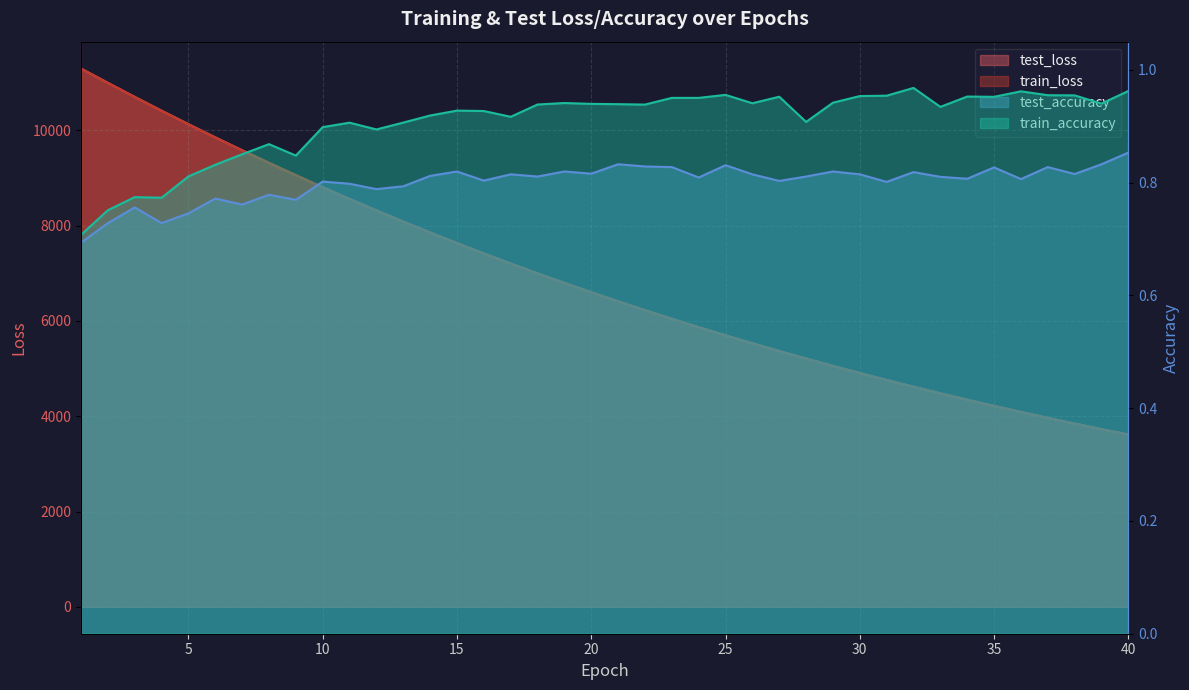

What is the value of the test_loss point at the 25th from the left?

5697.6